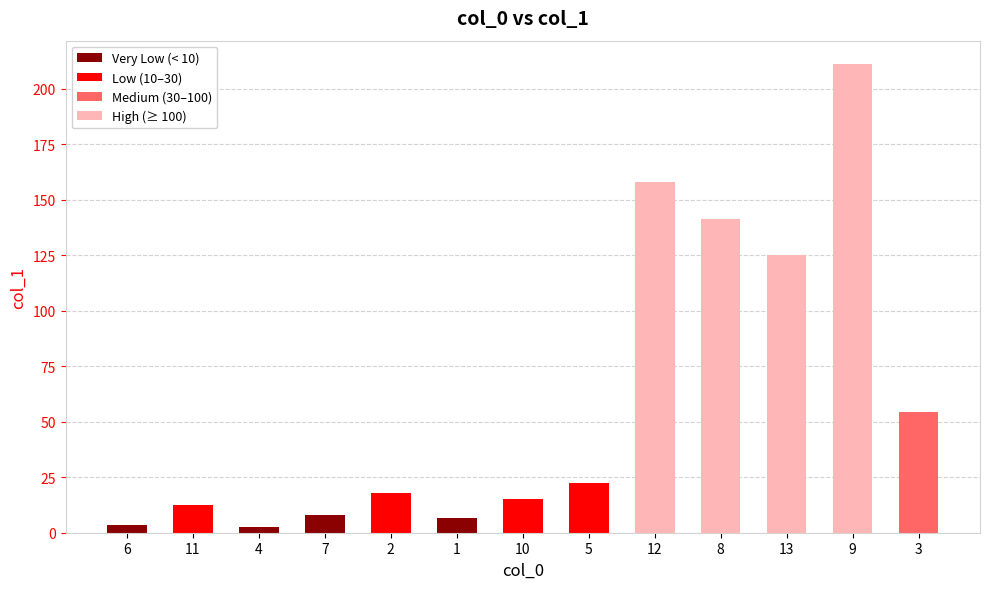

Approximately how many times larger is the value at 5 compared to 12?

0.1